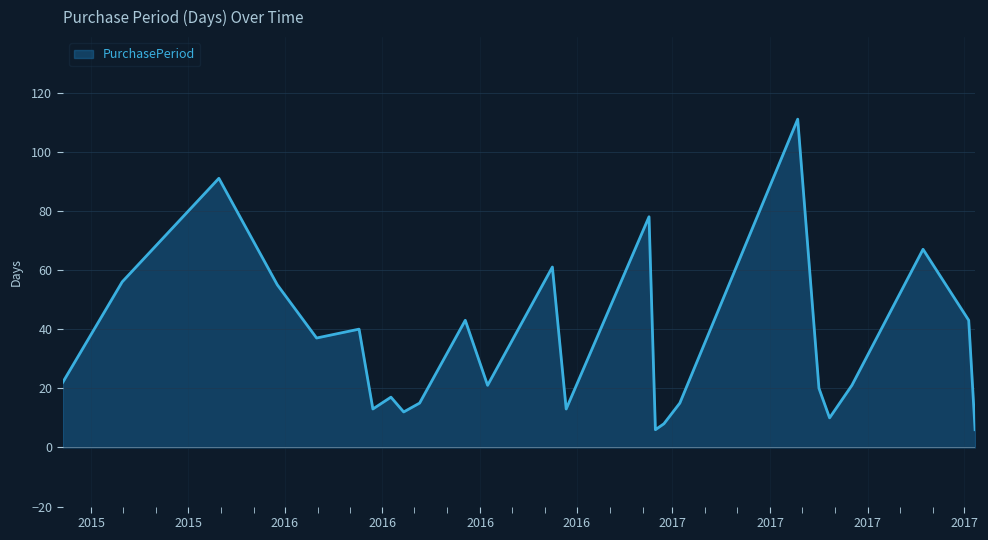

What is the difference between the maximum and minimum values?

105